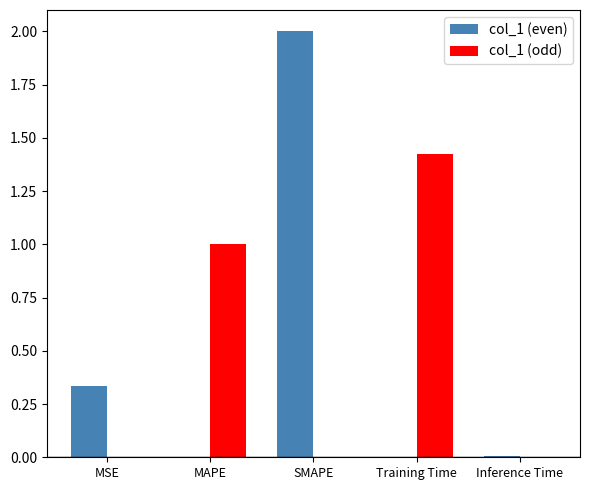

True or false: col_1 (odd) has a value of 1.0 at MAPE.

True